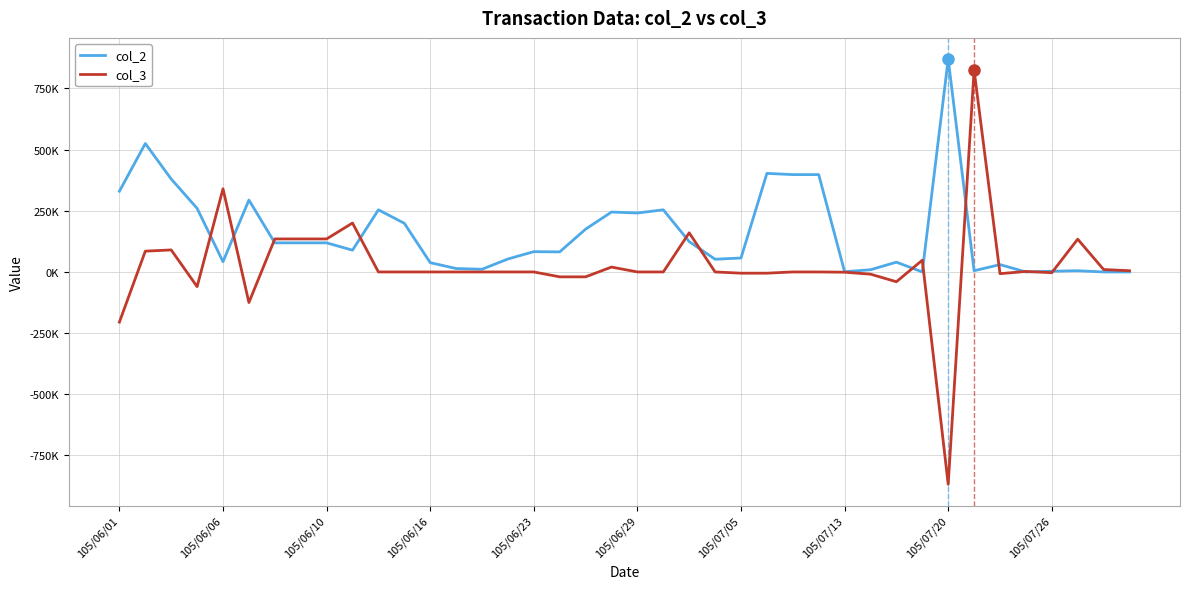

True or false: col_2 and col_3 intersect in this chart.

True